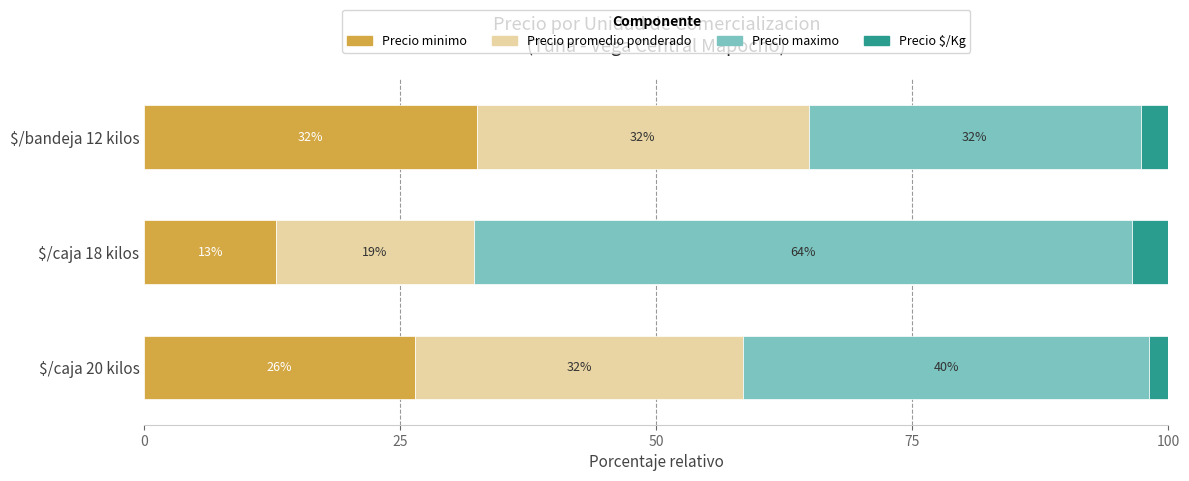

Is it true that Precio minimo equals 12.9 at $/caja 18 kilos?

True